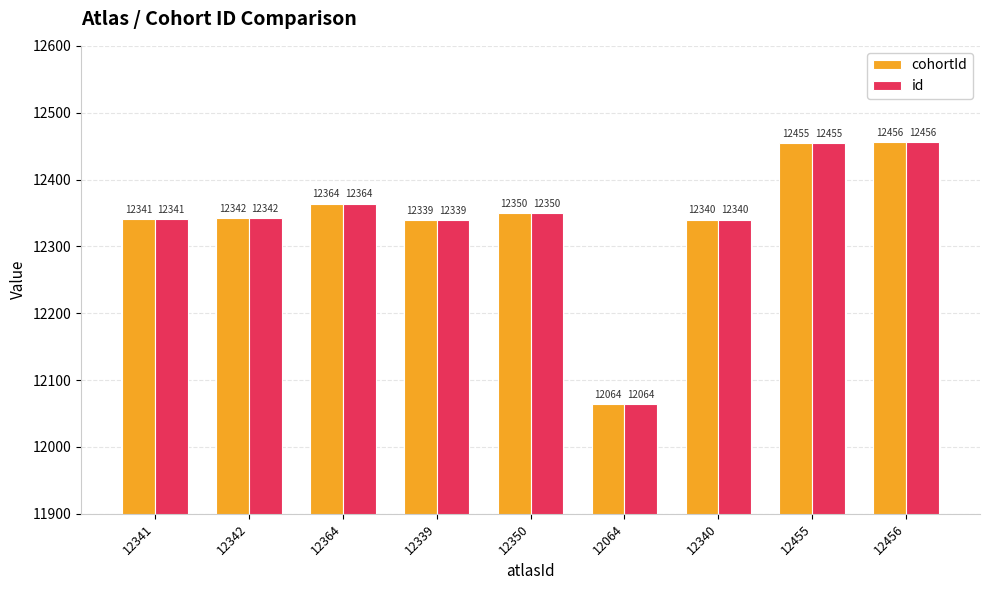

At which category is the sum across all series the highest?

12456